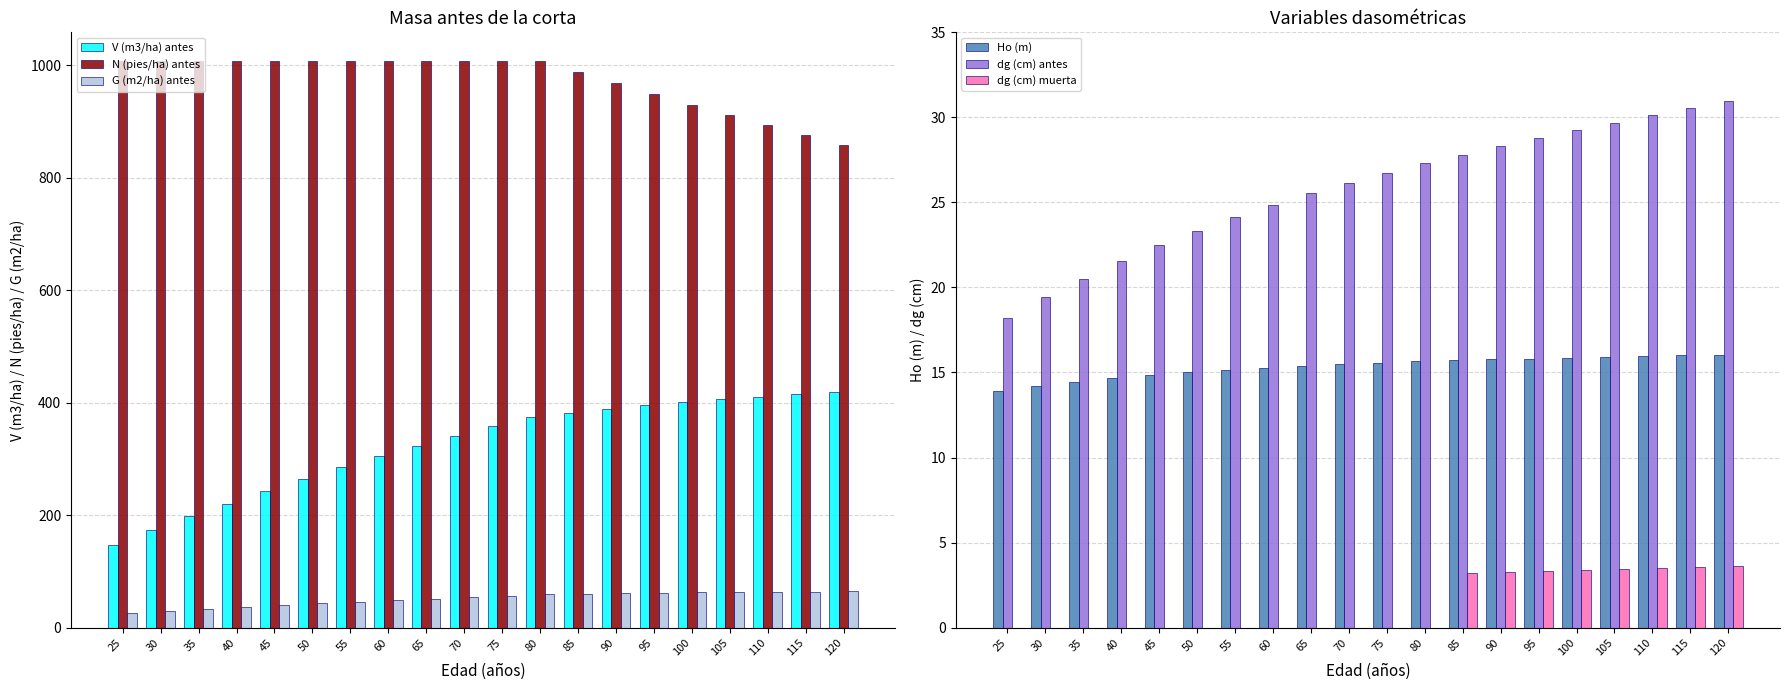

What is the maximum value shown in the chart?

1008.0